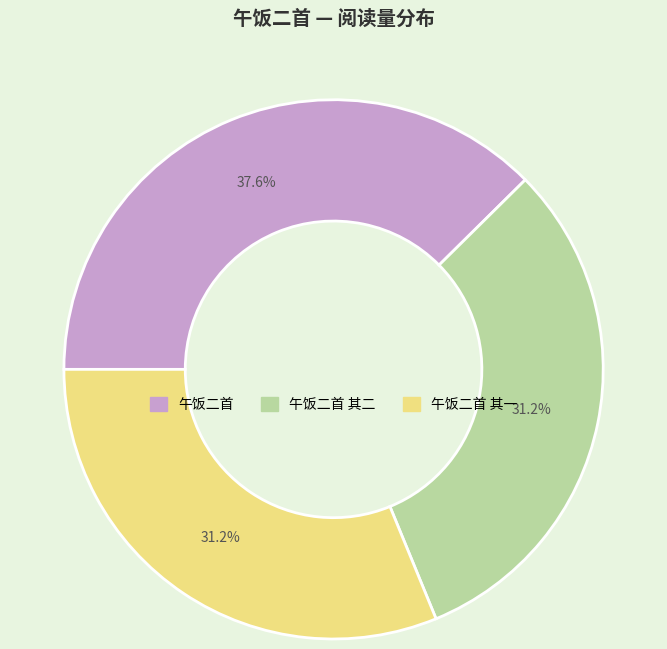

What is the largest slice in the pie chart?

午饭二首